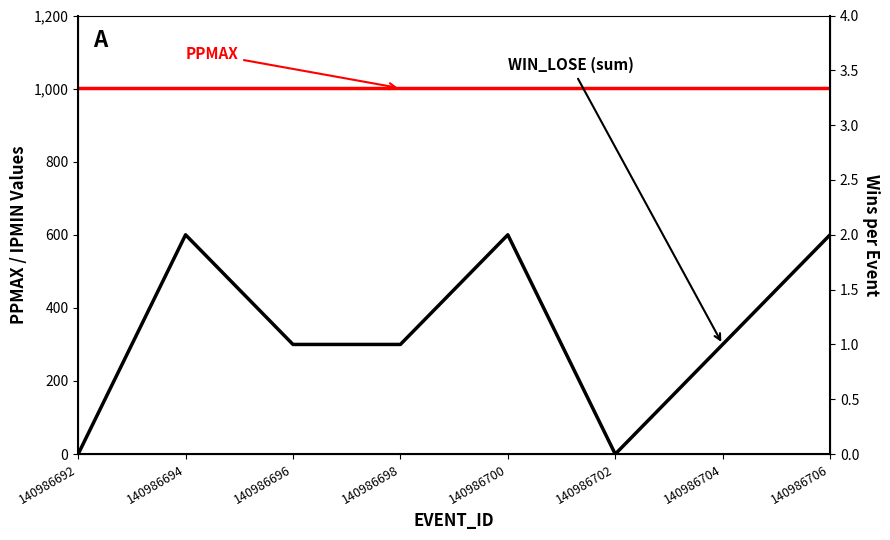

What is the difference between the maximum and minimum values in the WIN_LOSE (sum) series?

2